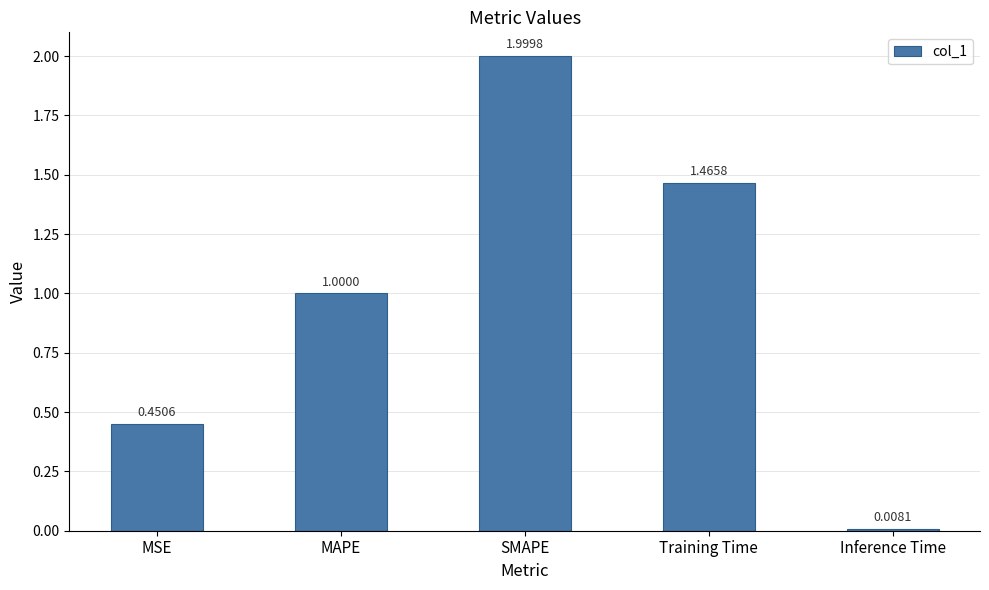

What is the average value?

1.0